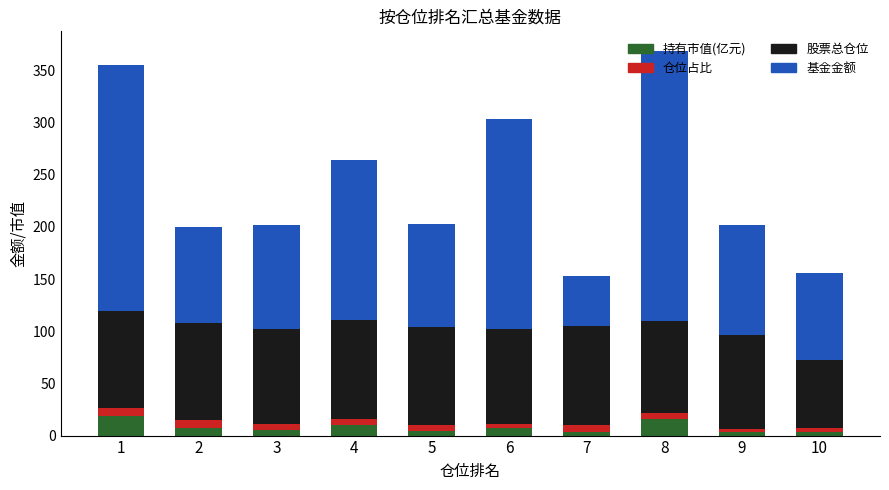

How many series are shown in this chart?

4